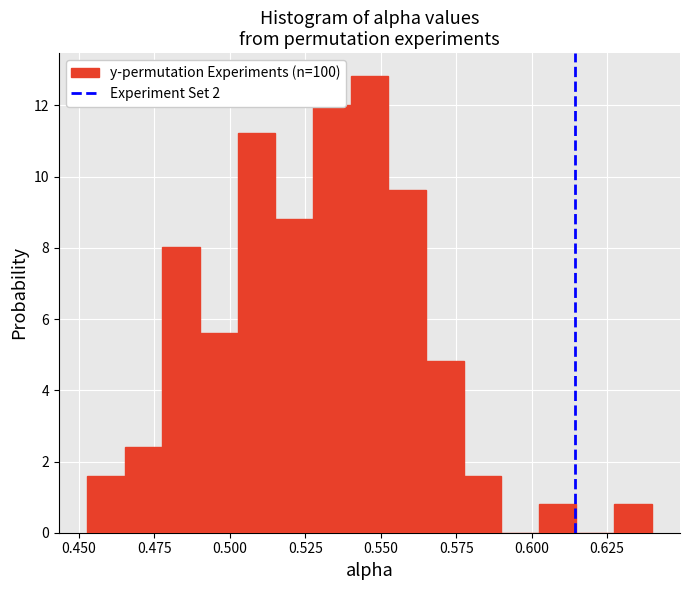

Read against the x-axis, roughly where is the centre of the tallest bar?

0.545